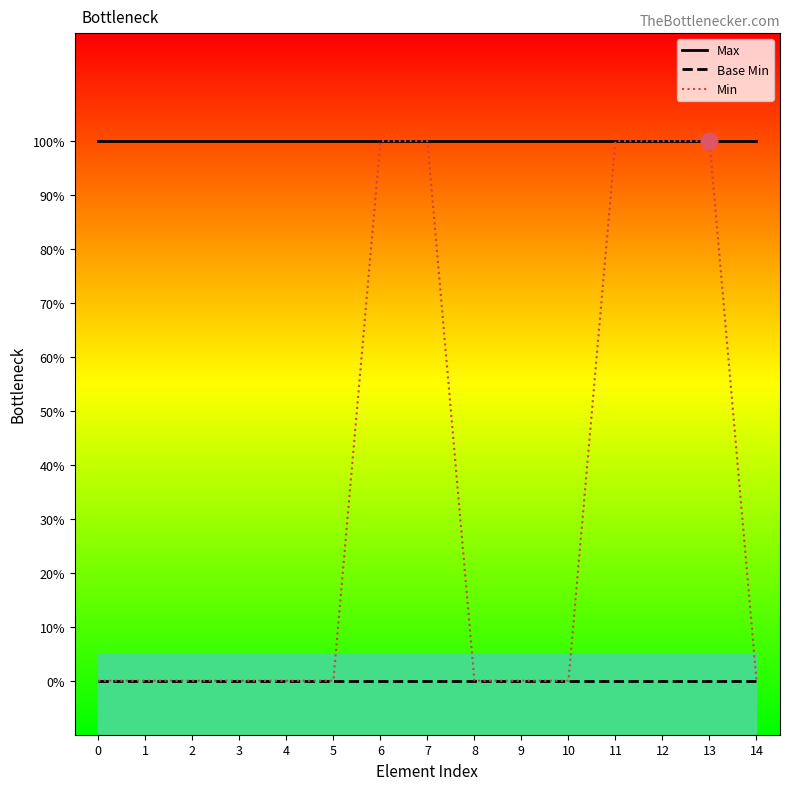

At how many categories does at least one series exceed 0?

15